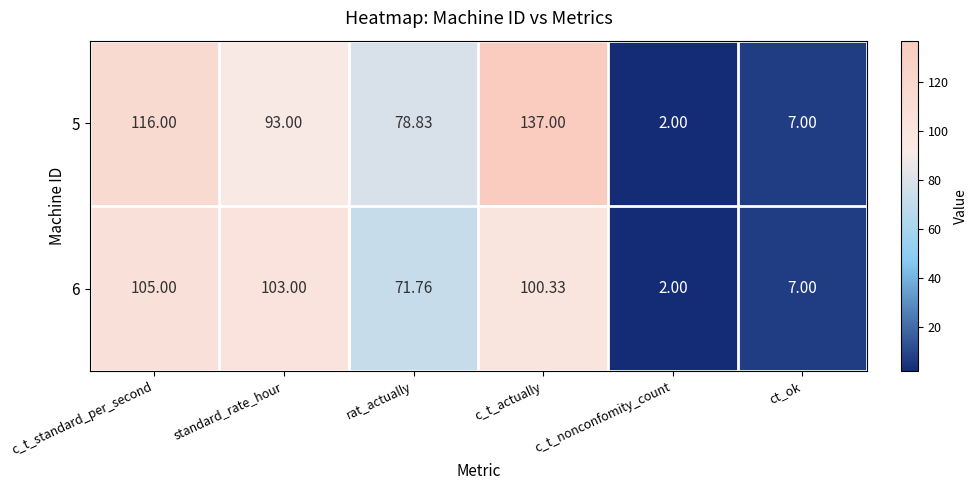

Which label corresponds to the largest value in the chart?

c_t_actually